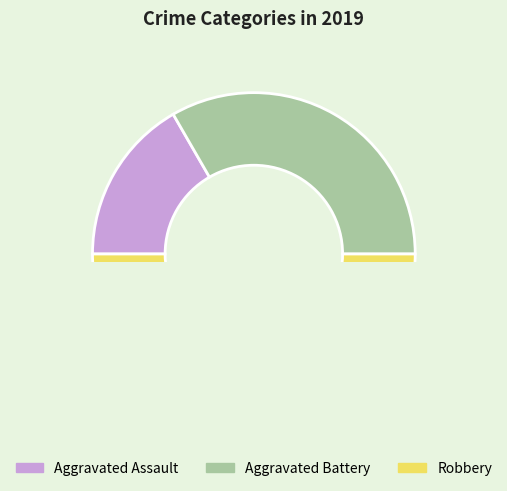

Approximately how many times larger is the value at Aggravated Battery compared to Aggravated Assault?

2.0